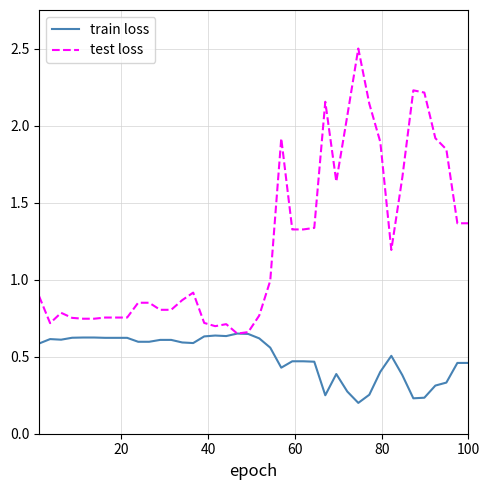

Does the chart have visible grid lines?

Yes